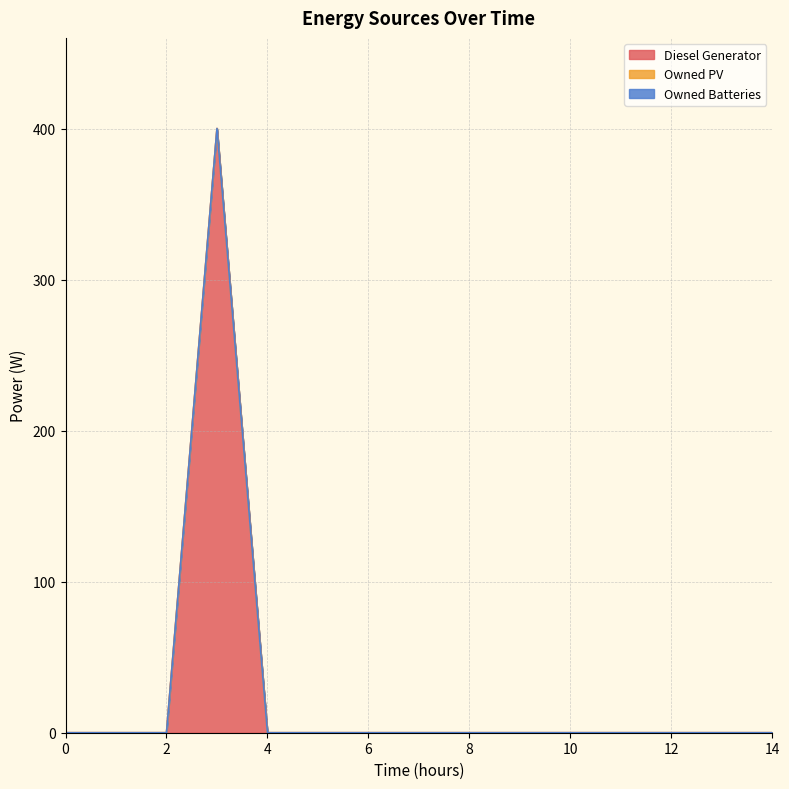

Reading left to right, list all the values displayed in this chart.

Diesel Generator: 0=0	1=0	2=0	3=400	4=0	5=0	6=0	7=0	8=0	9=0	10=0	11=0	12=0	13=0	14=0
Owned PV: 0=0	1=0	2=0	3=0	4=0	5=0	6=0	7=0	8=0	9=0	10=0	11=0	12=0	13=0	14=0
Owned Batteries: 0=0	1=0	2=0	3=0	4=0	5=0	6=0	7=0	8=0	9=0	10=0	11=0	12=0	13=0	14=0